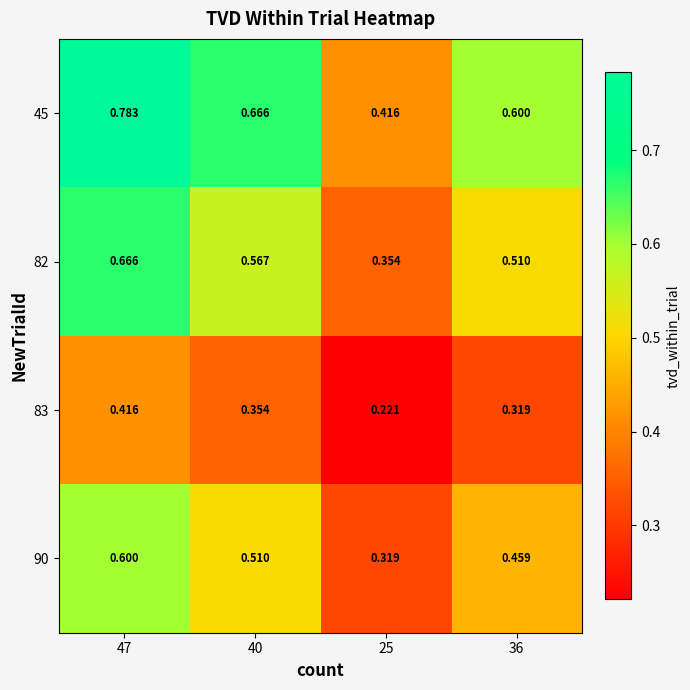

Which label corresponds to the largest value in the chart?

47